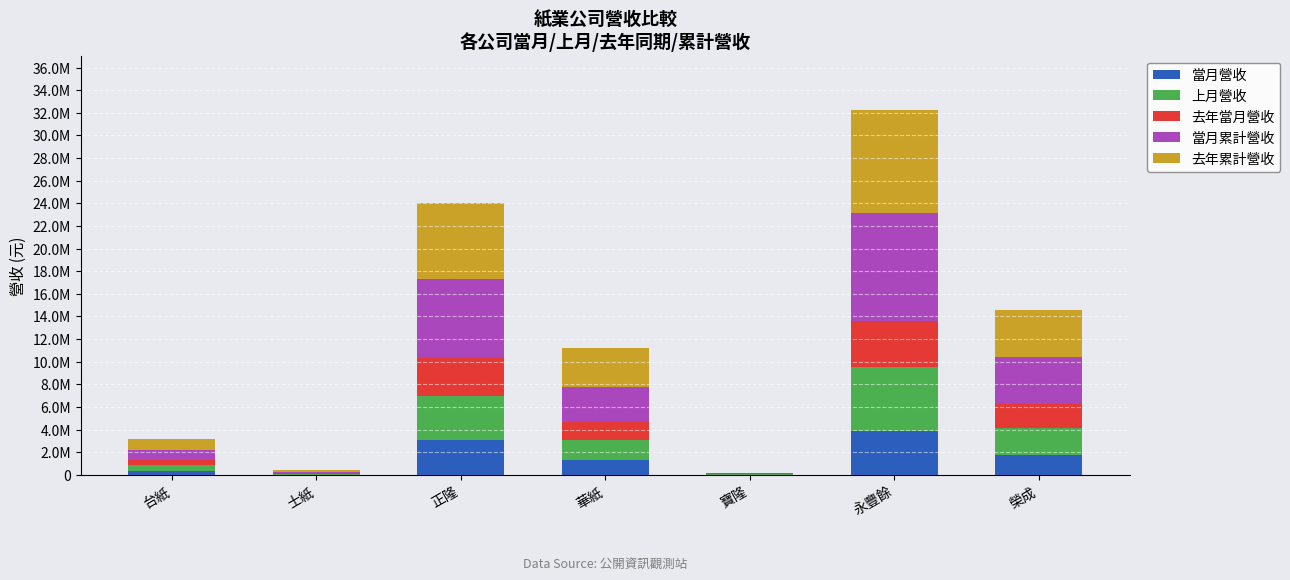

What are all the series names shown in the legend?

當月營收, 上月營收, 去年當月營收, 當月累計營收, 去年累計營收